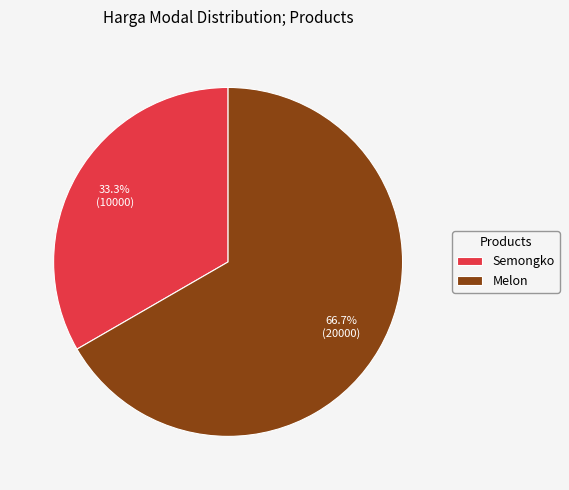

How many segments does this pie chart have?

2